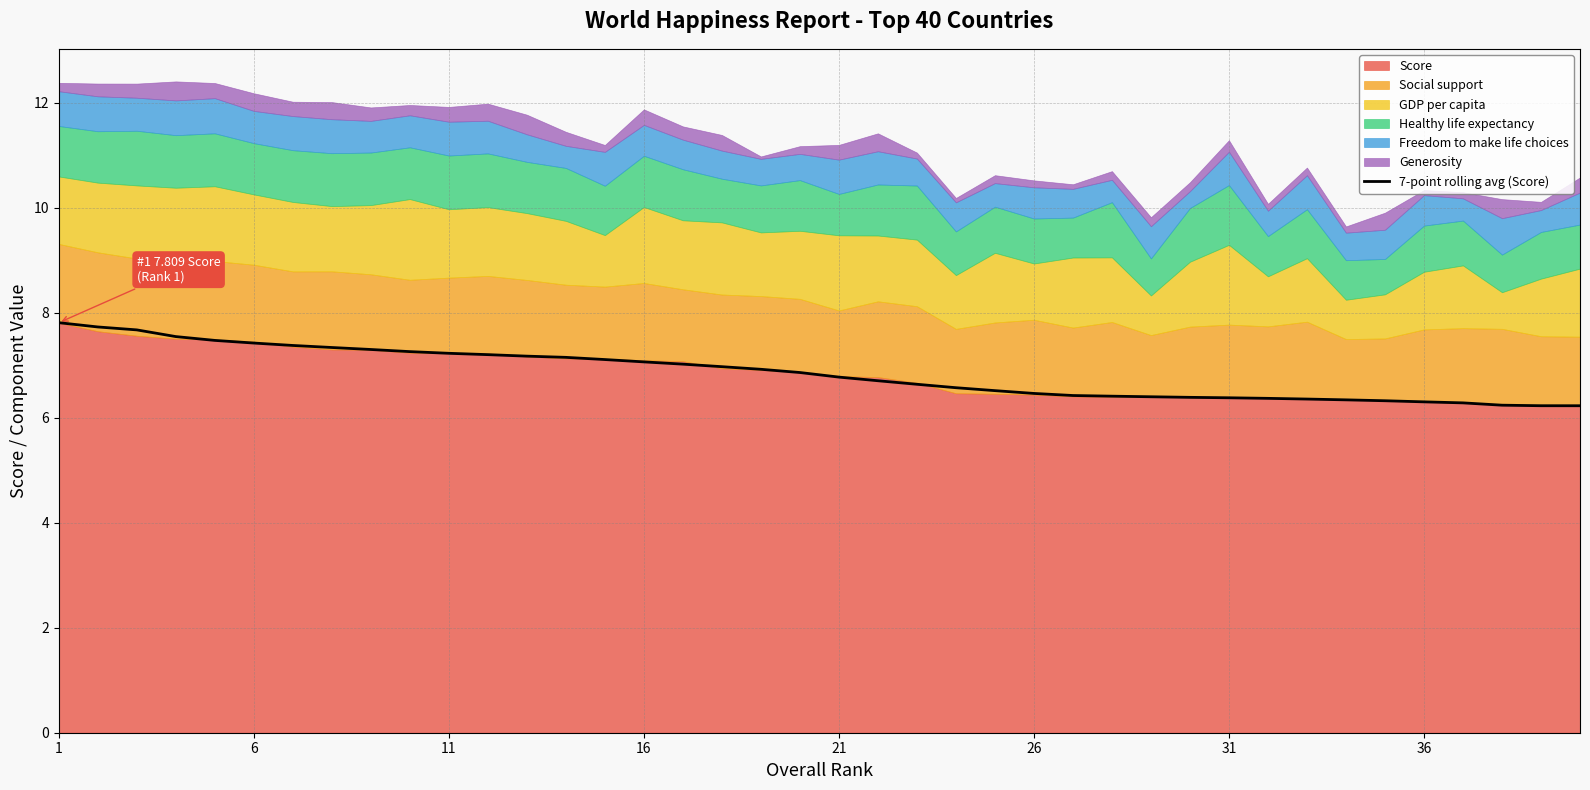

What is the maximum value shown in the chart?

7.8